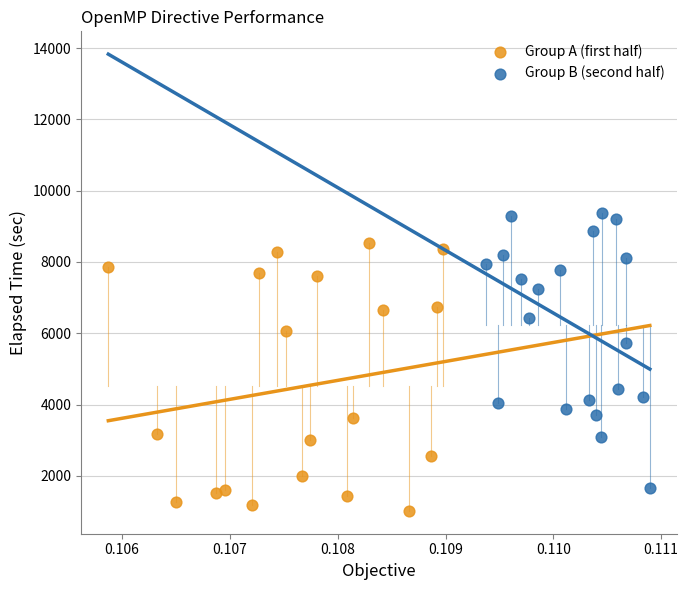

Which series contains the highest Y value?

Group B (second half)